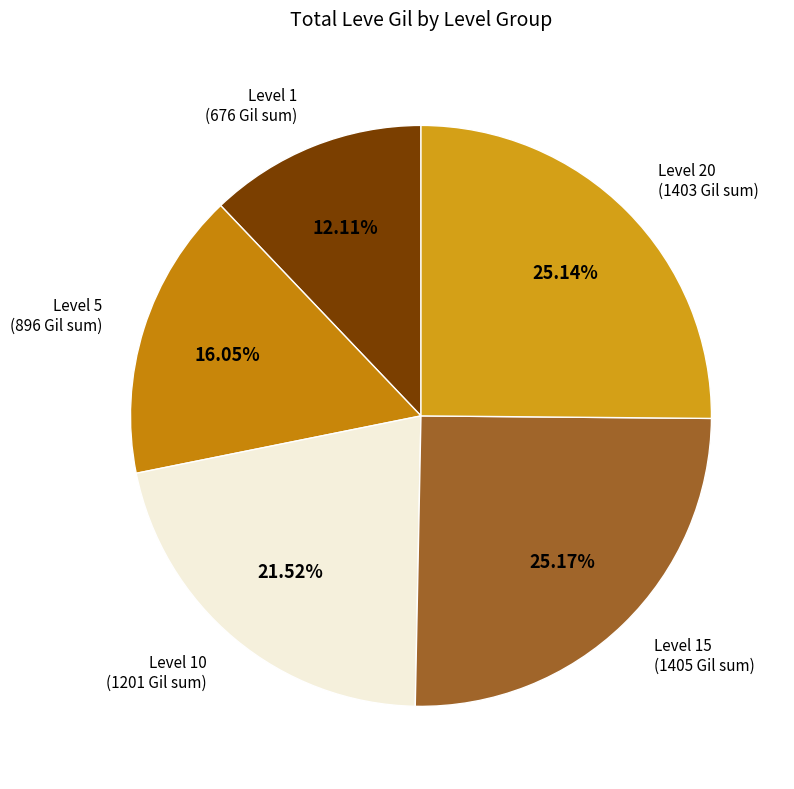

How many segments does this pie chart have?

5